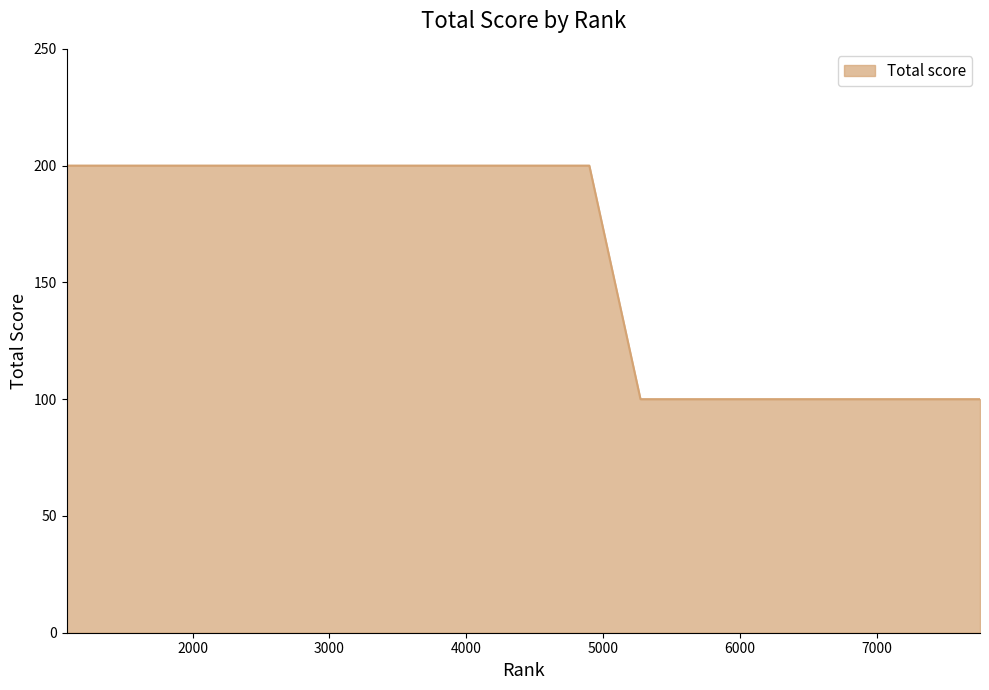

What is the greatest value displayed?

200